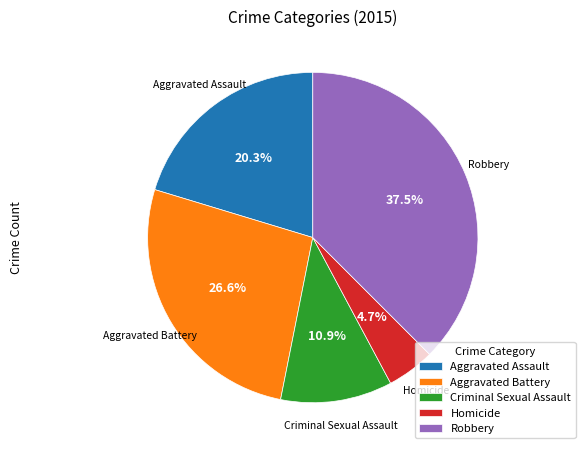

The Homicide slice represents 5% of the pie. True or false?

True